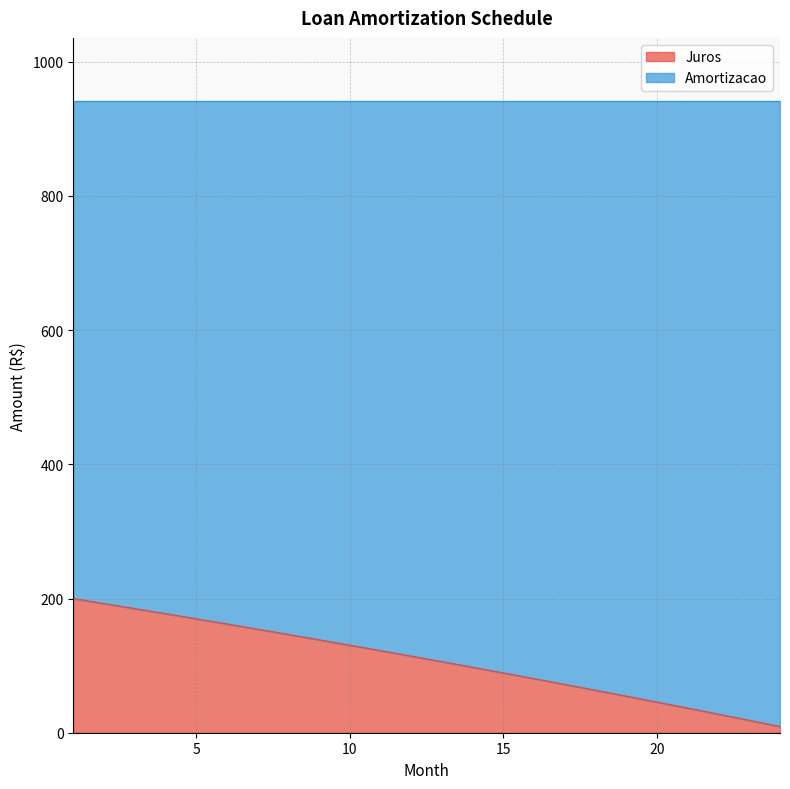

Is it true that the value at 2 is 104.7?

False